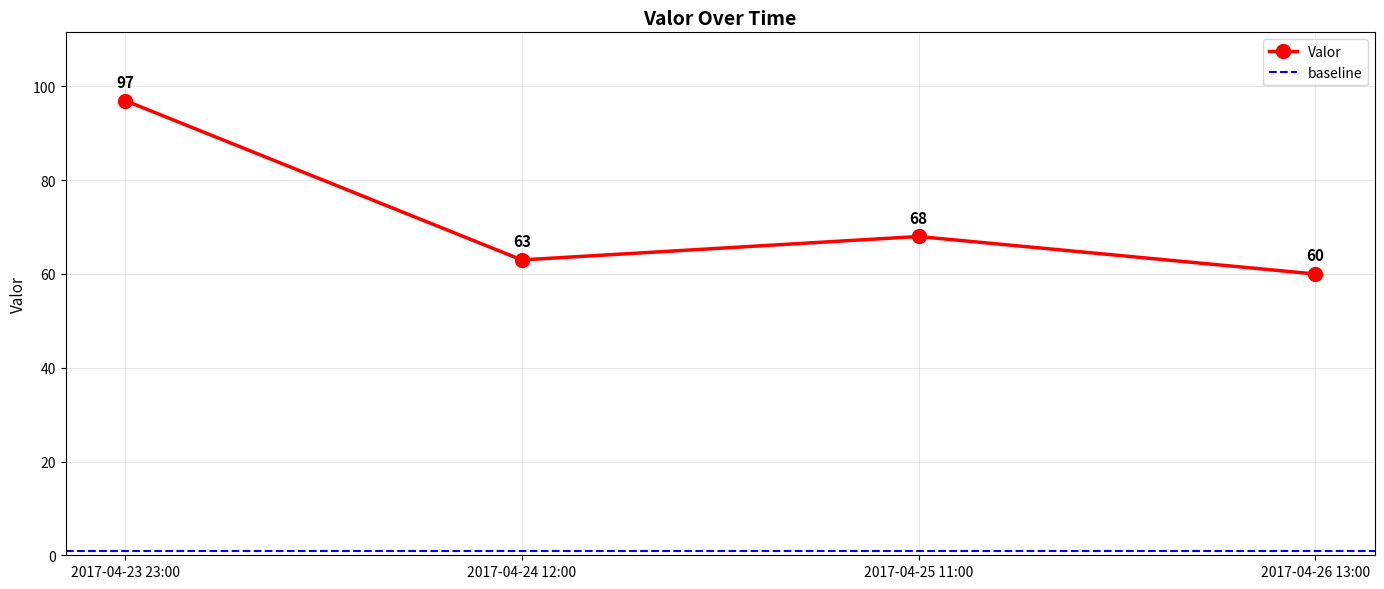

At which category does the chart reach its minimum across all series?

2017-04-26 13:00